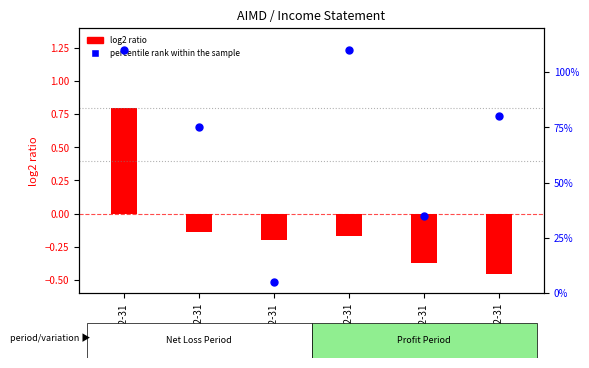

Between 2016-12-31 and 2019-12-31, which is larger?

2019-12-31